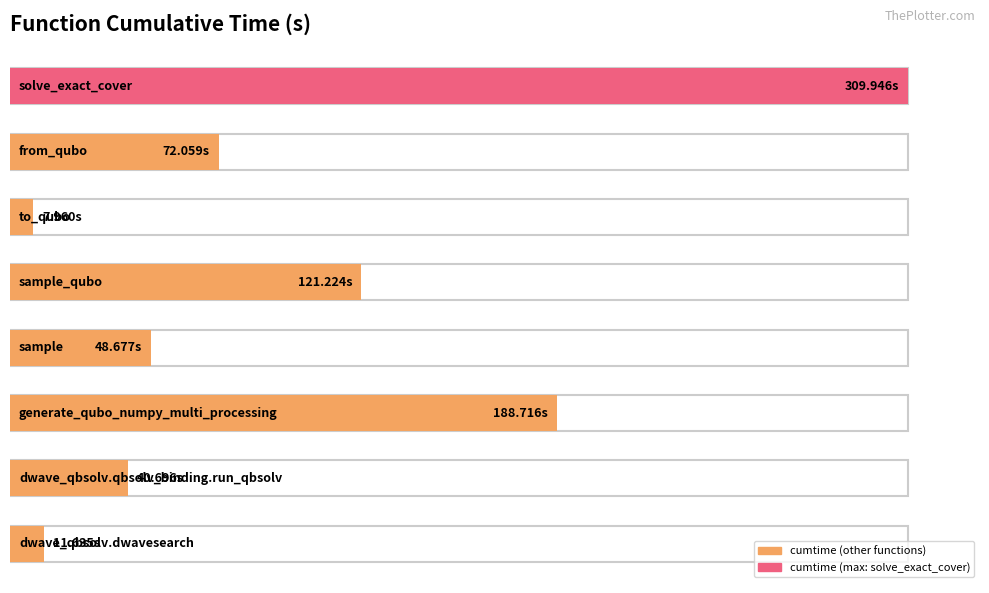

How many data points are less than 72?

4